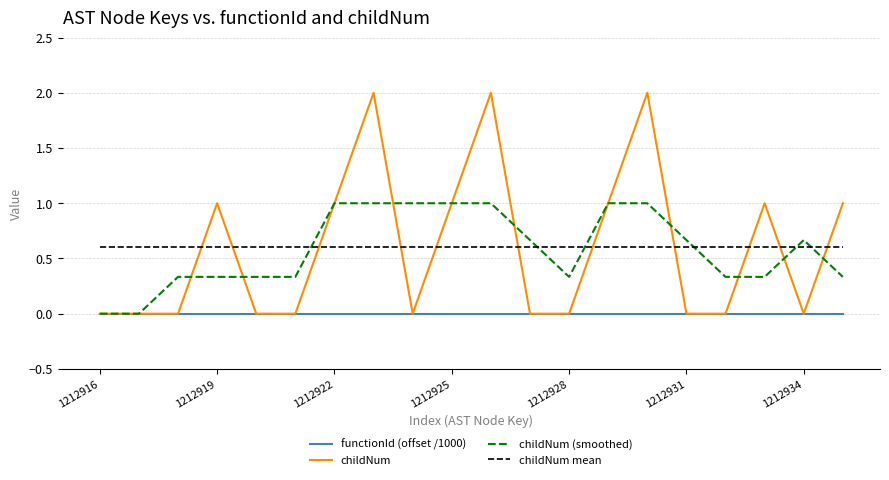

What is the maximum value shown in the chart?

2.0